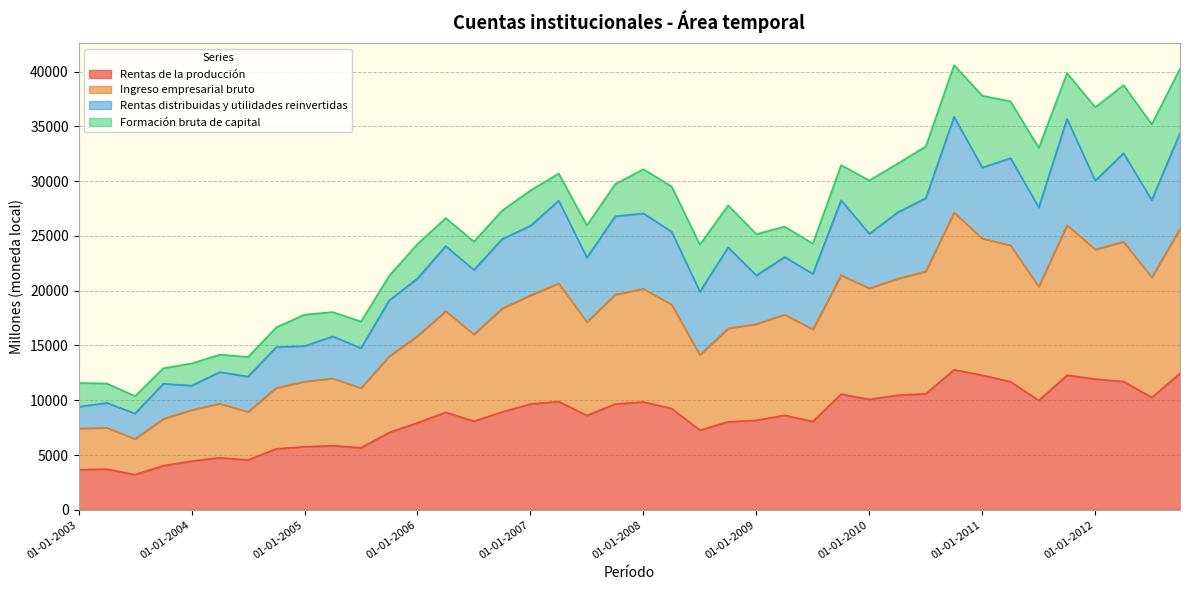

How many data points in Rentas de la producción are above 8900?

19